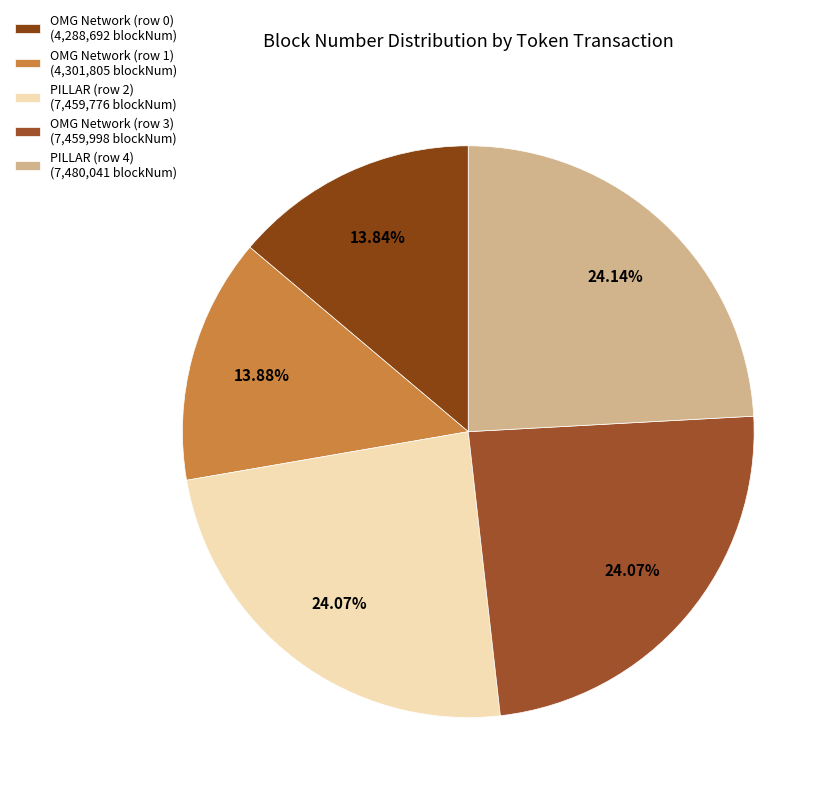

What is the ratio of the value at PILLAR (row 2) to the value at OMG Network (row 1)?

1.7